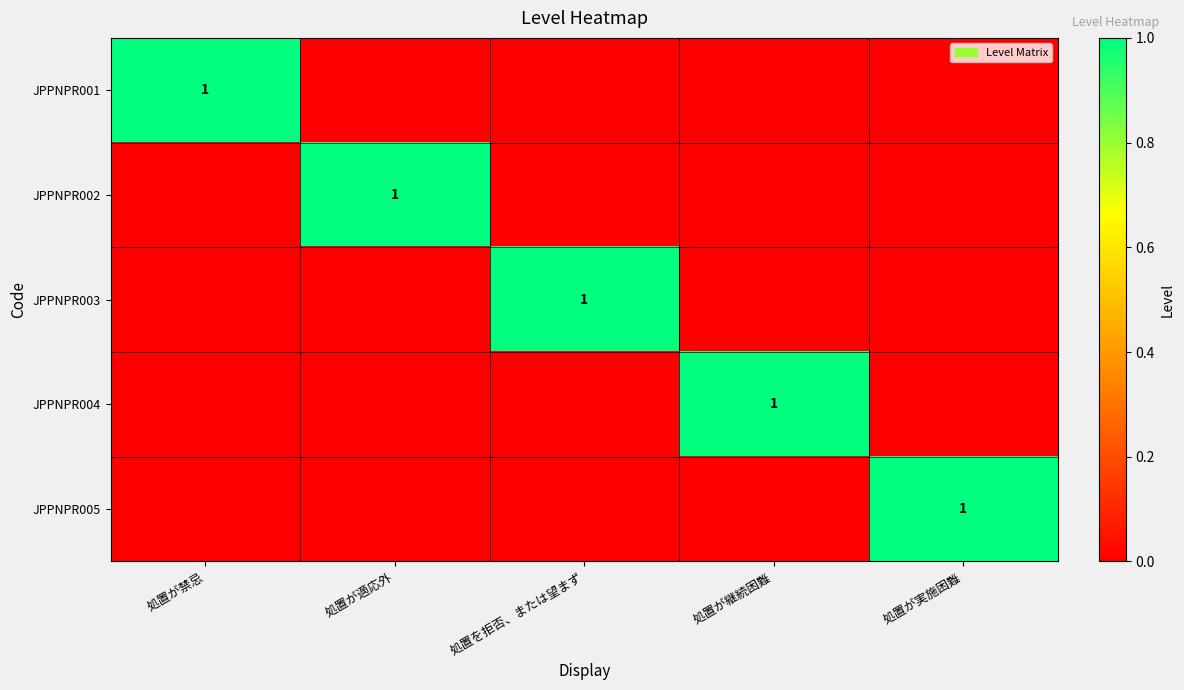

What is the total value across all series at 処置を拒否、または望まず?

1